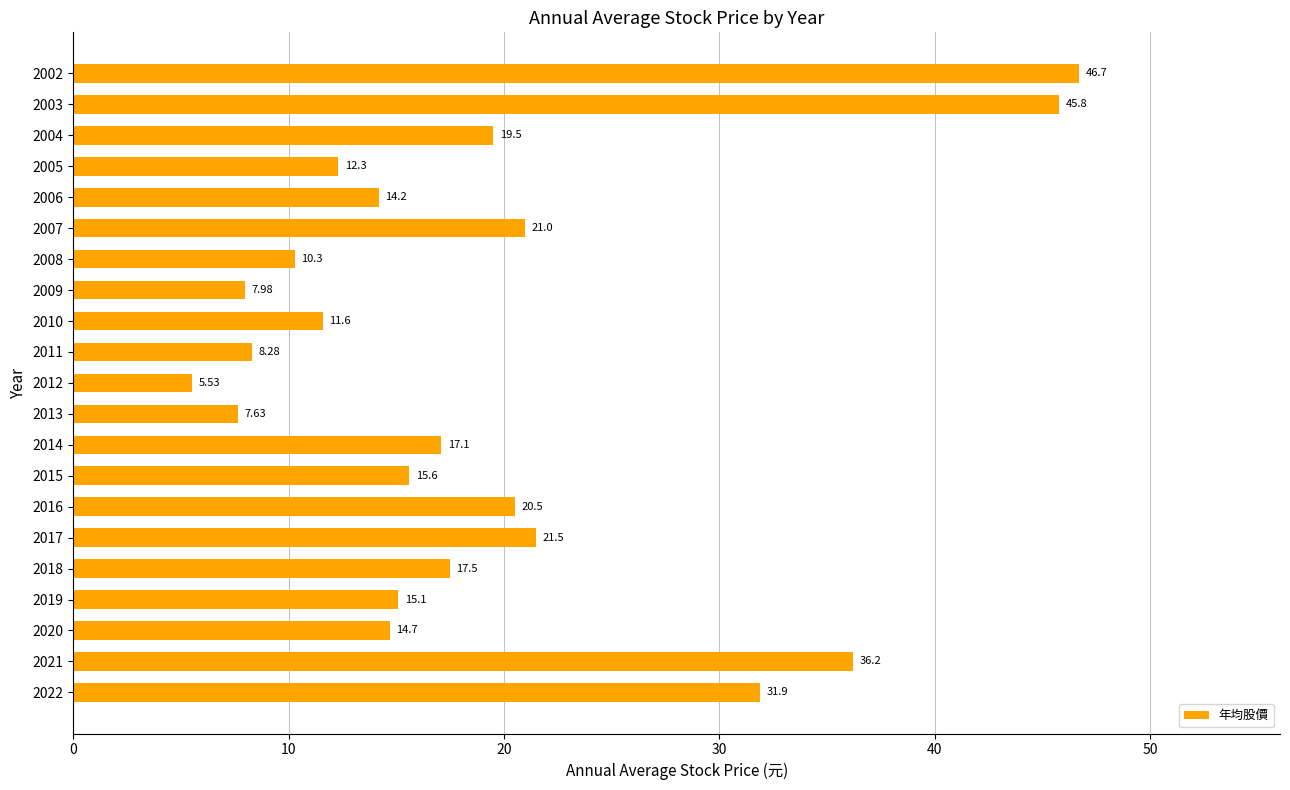

Approximately how many times larger is the value at 2005 compared to 2002?

0.3